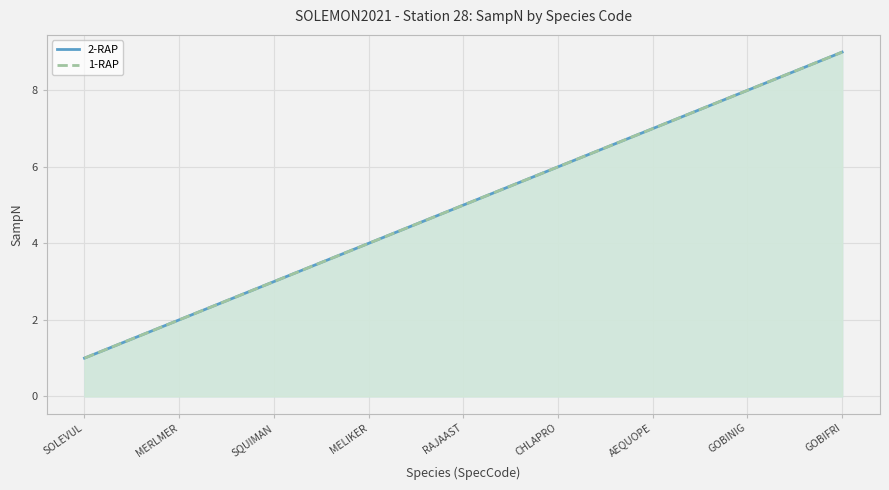

What is the maximum value shown in the chart?

9